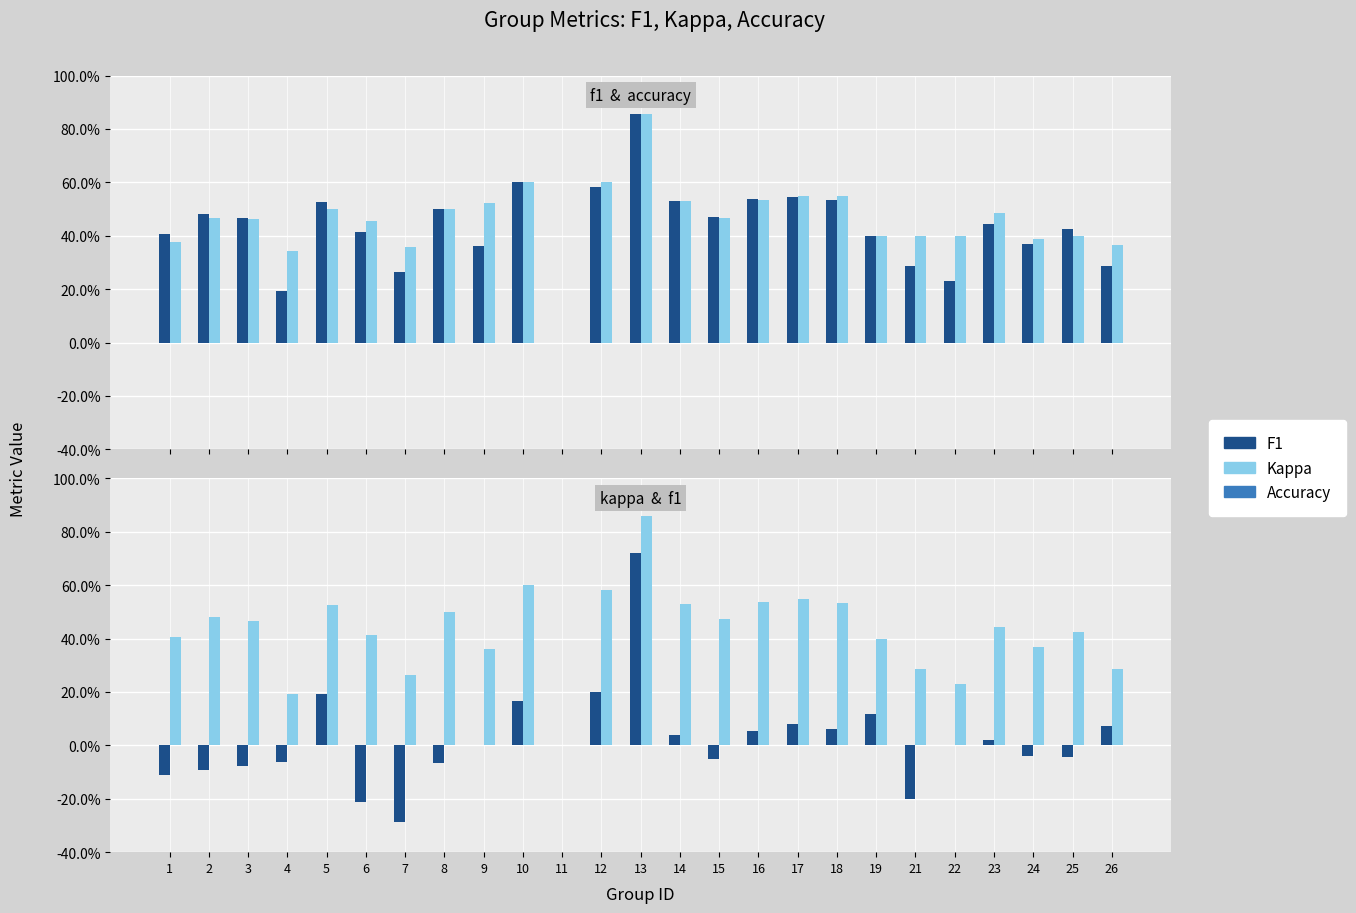

The F1 series shows 0.4 at 7. True or false?

False